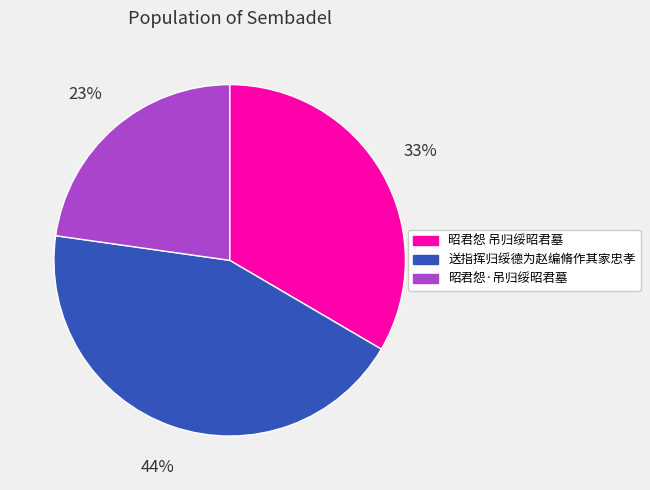

Does 昭君怨·吊归绥昭君墓 represent more than half of the total?

No